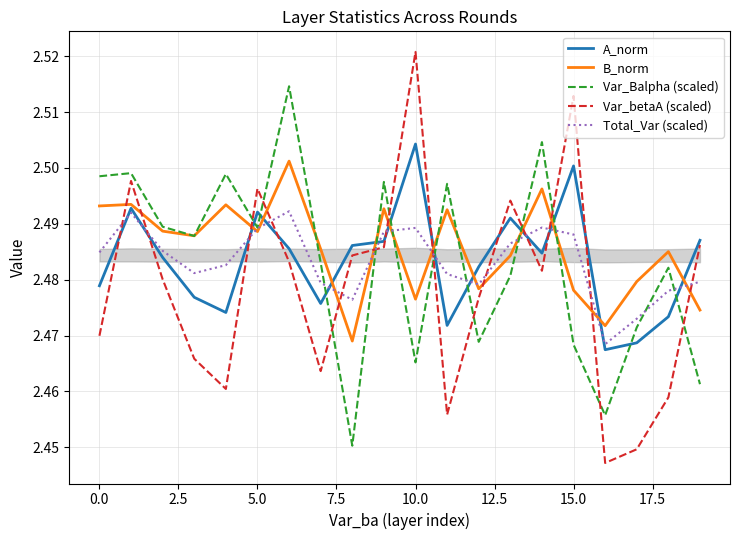

After their last crossing, which series has the higher values: Total_Var (scaled) or Var_betaA (scaled)?

Var_betaA (scaled)